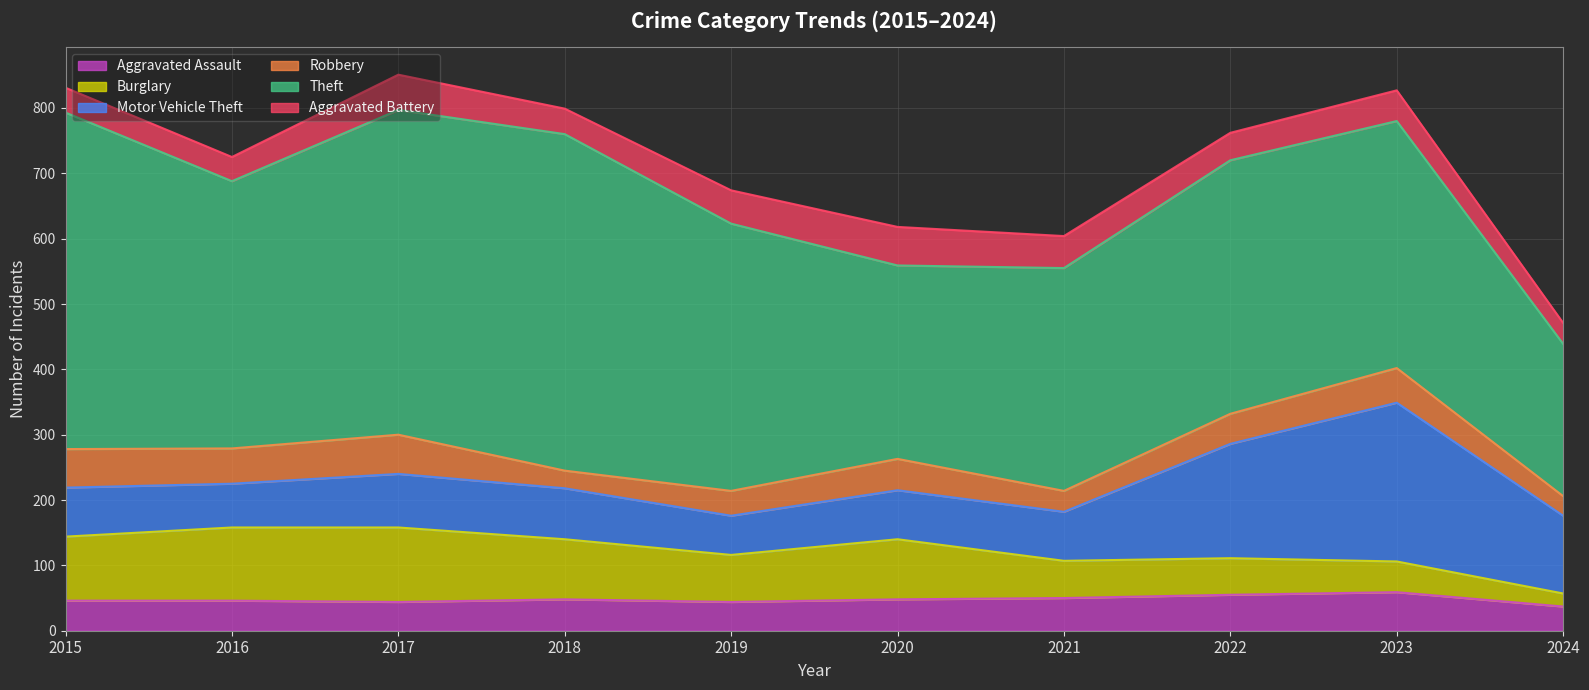

The Robbery series shows 38 at 2019. True or false?

True